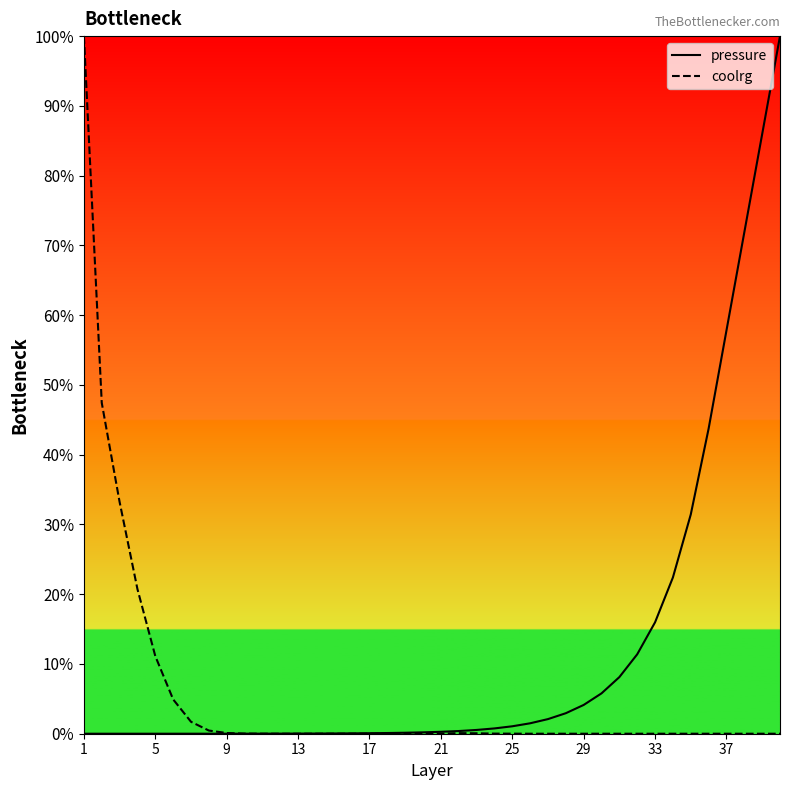

Which series has the largest total across all categories?

pressure